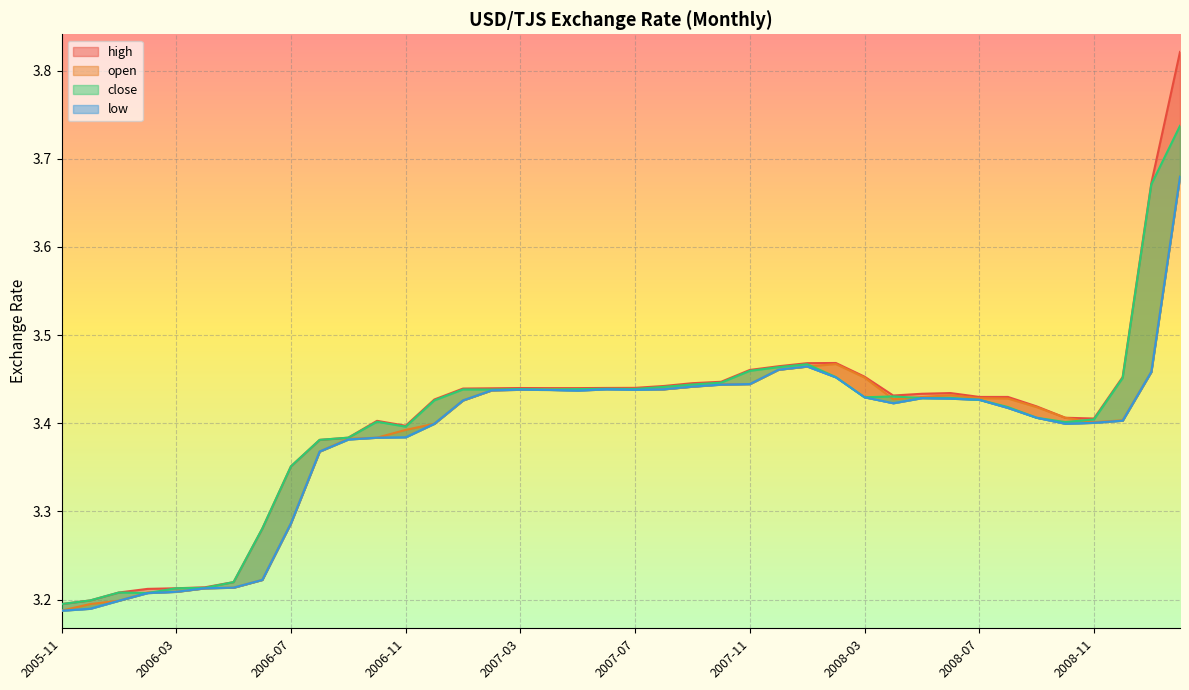

Reading left to right, extract all data points from this chart.

open: 3.2	3.2	3.2	3.2	3.2	3.2	3.2	3.2	3.3	3.4	3.4	3.4	3.4	3.4	3.4	3.4	3.4	3.4	3.4	3.4	3.4	3.4	3.4	3.4	3.4	3.5	3.5	3.5	3.5	3.4	3.4	3.4	3.4	3.4	3.4	3.4	3.4	3.4	3.5	3.7
high: 3.2	3.2	3.2	3.2	3.2	3.2	3.2	3.3	3.4	3.4	3.4	3.4	3.4	3.4	3.4	3.4	3.4	3.4	3.4	3.4	3.4	3.4	3.4	3.4	3.5	3.5	3.5	3.5	3.5	3.4	3.4	3.4	3.4	3.4	3.4	3.4	3.4	3.5	3.7	3.8
close: 3.2	3.2	3.2	3.2	3.2	3.2	3.2	3.3	3.4	3.4	3.4	3.4	3.4	3.4	3.4	3.4	3.4	3.4	3.4	3.4	3.4	3.4	3.4	3.4	3.5	3.5	3.5	3.5	3.4	3.4	3.4	3.4	3.4	3.4	3.4	3.4	3.4	3.5	3.7	3.7
low: 3.2	3.2	3.2	3.2	3.2	3.2	3.2	3.2	3.3	3.4	3.4	3.4	3.4	3.4	3.4	3.4	3.4	3.4	3.4	3.4	3.4	3.4	3.4	3.4	3.4	3.5	3.5	3.5	3.4	3.4	3.4	3.4	3.4	3.4	3.4	3.4	3.4	3.4	3.5	3.7